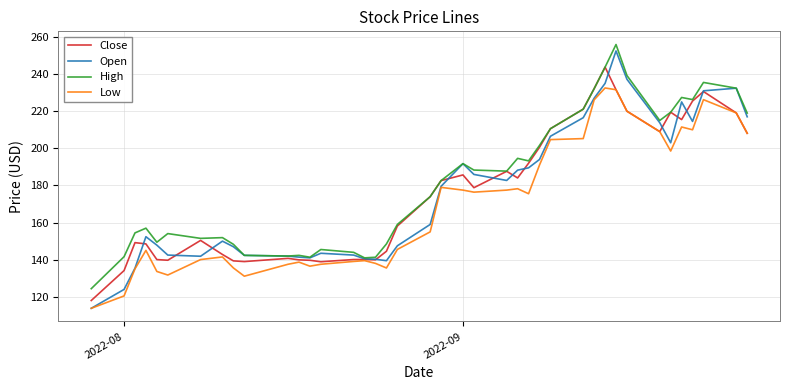

What is the highest value of the High series?

255.9